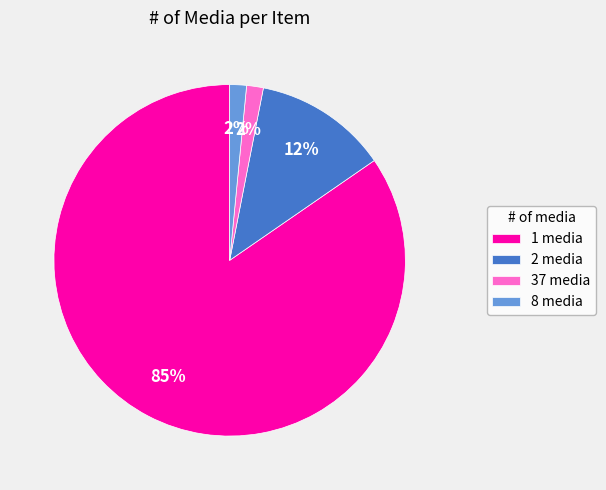

Is there a majority slice in this chart?

Yes